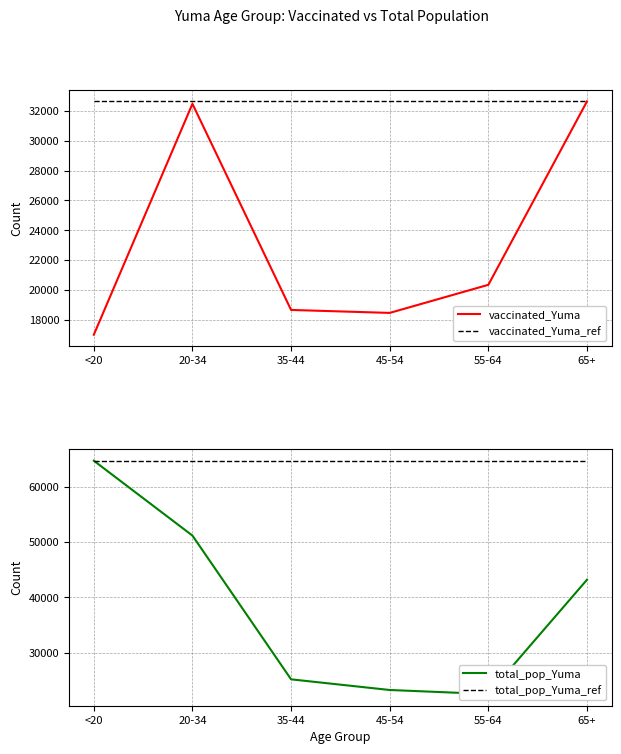

True or false: vaccinated_Yuma has a value of 32480 at 20-34.

True